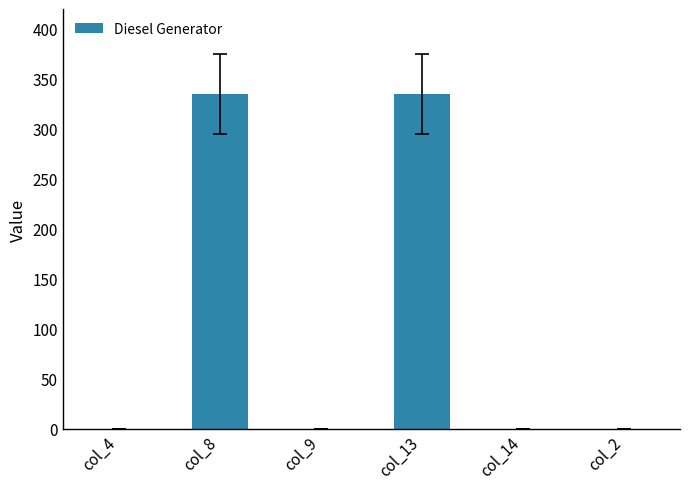

The chart shows a value of 335 at col_8. True or false?

True